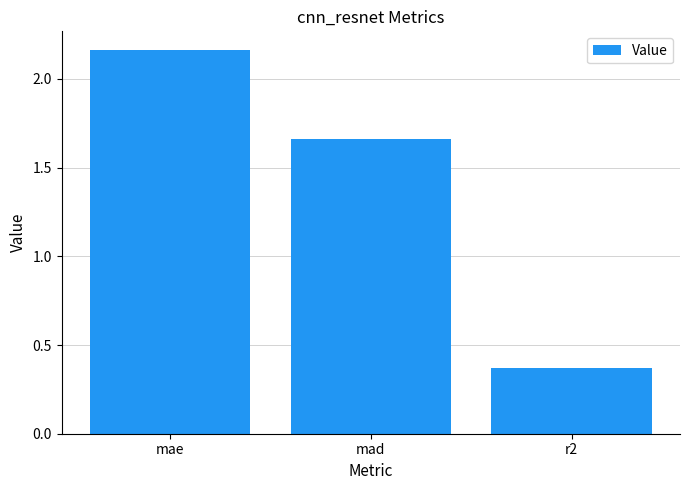

How many bars are there in total?

3